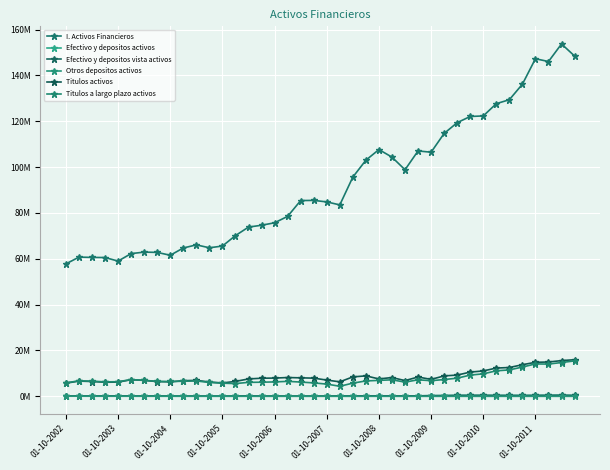

Does the chart have visible grid lines?

Yes